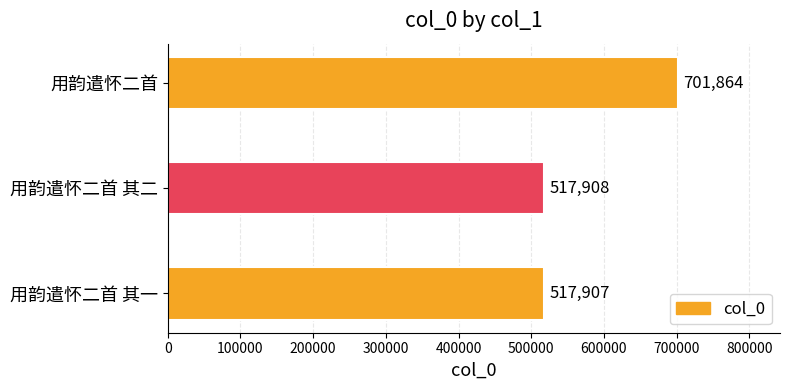

What is the minimum value shown in the chart?

517907